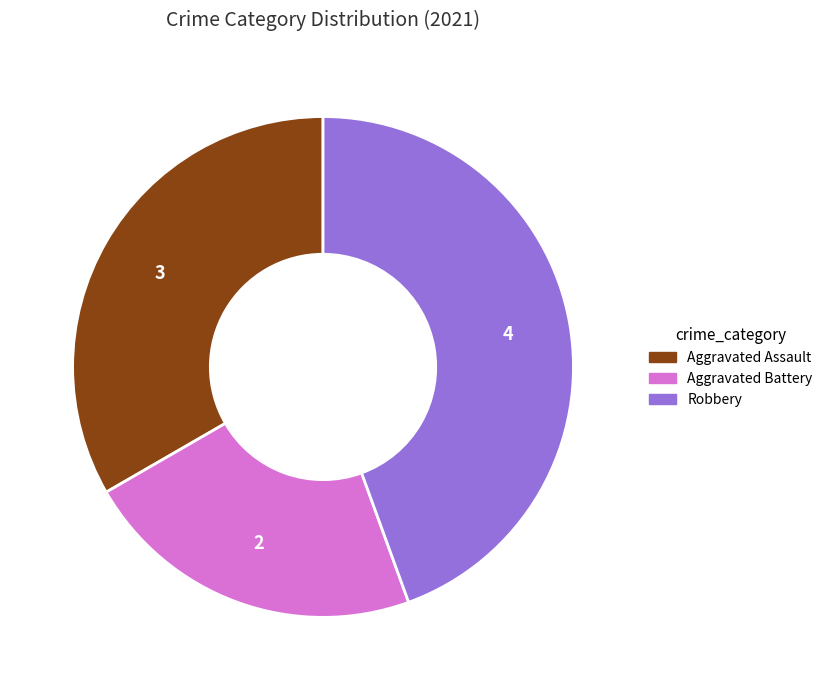

Is there any slice that represents more than half of the pie?

No